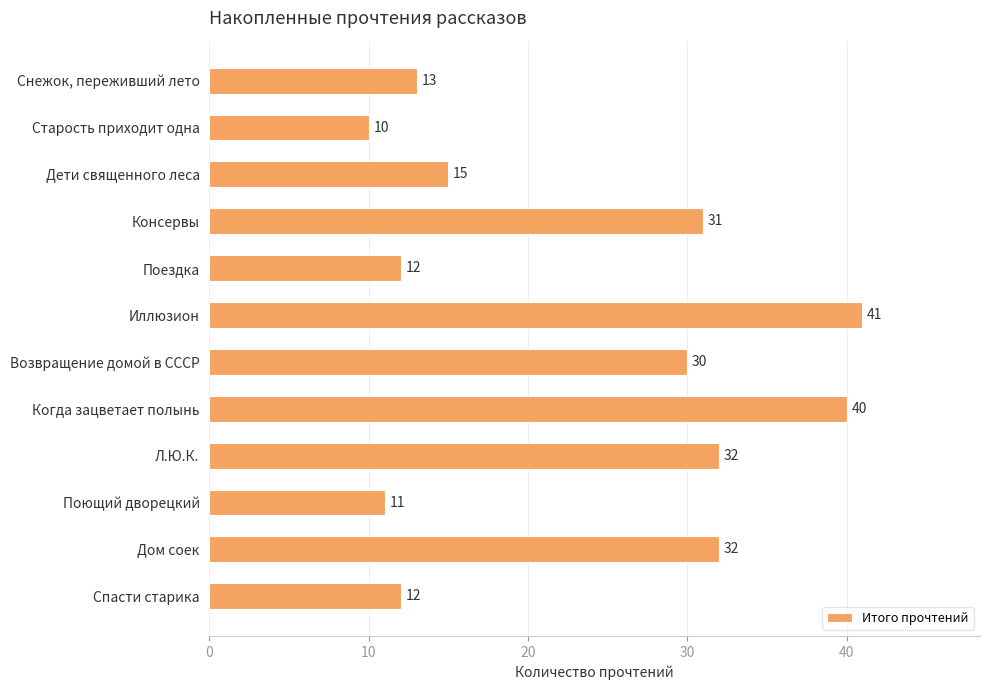

How many data points does each series have?

12